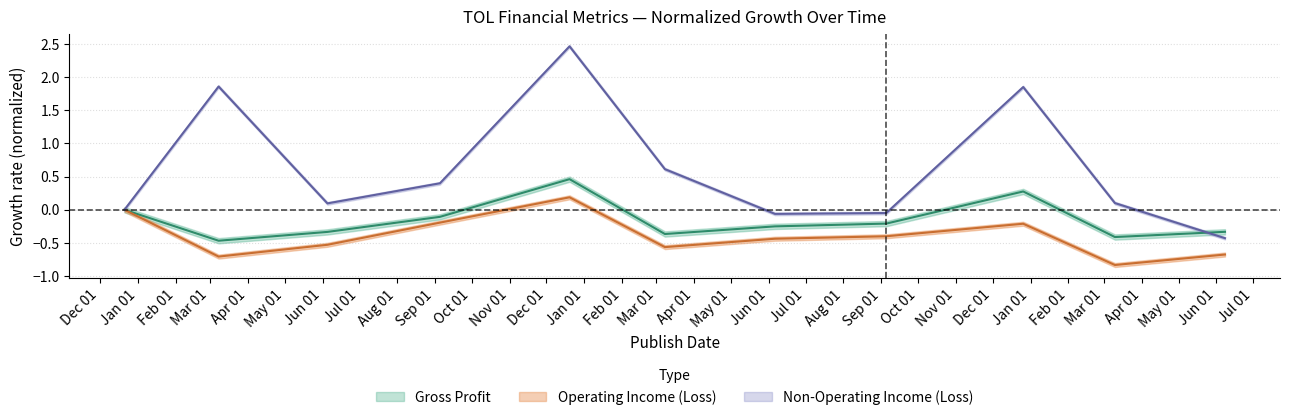

How many positive values does the Non-Operating Income (Loss) series have?

7